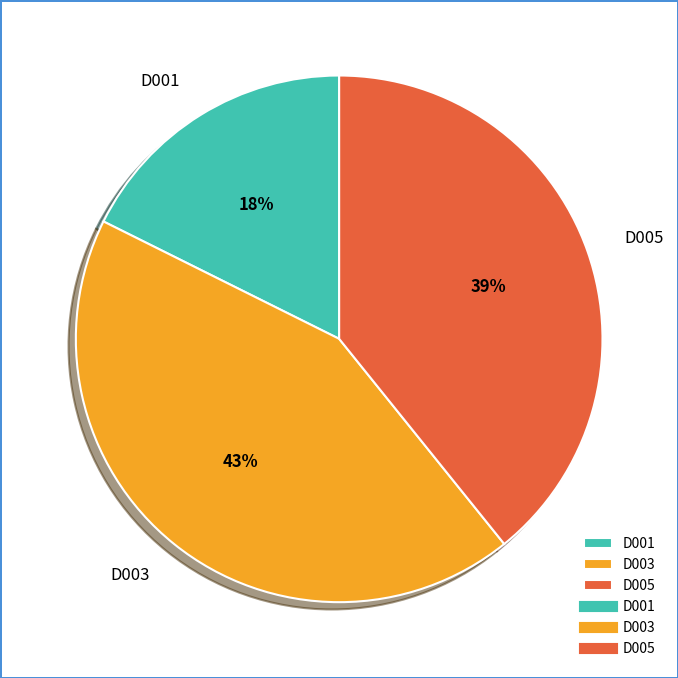

Combined, do D003 and D005 account for over 50%?

Yes